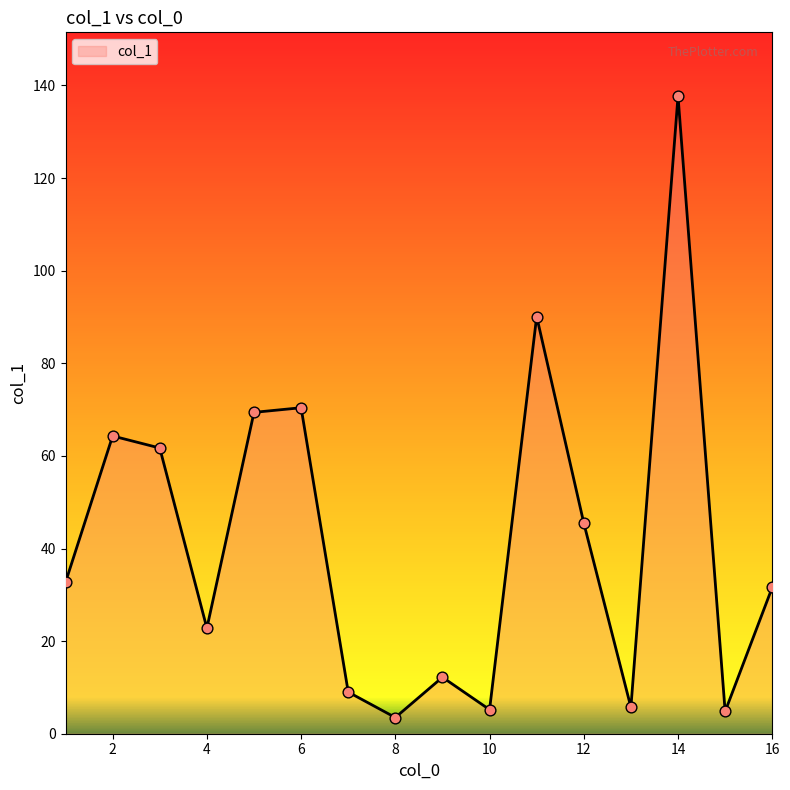

What is the maximum value shown in the chart?

137.7